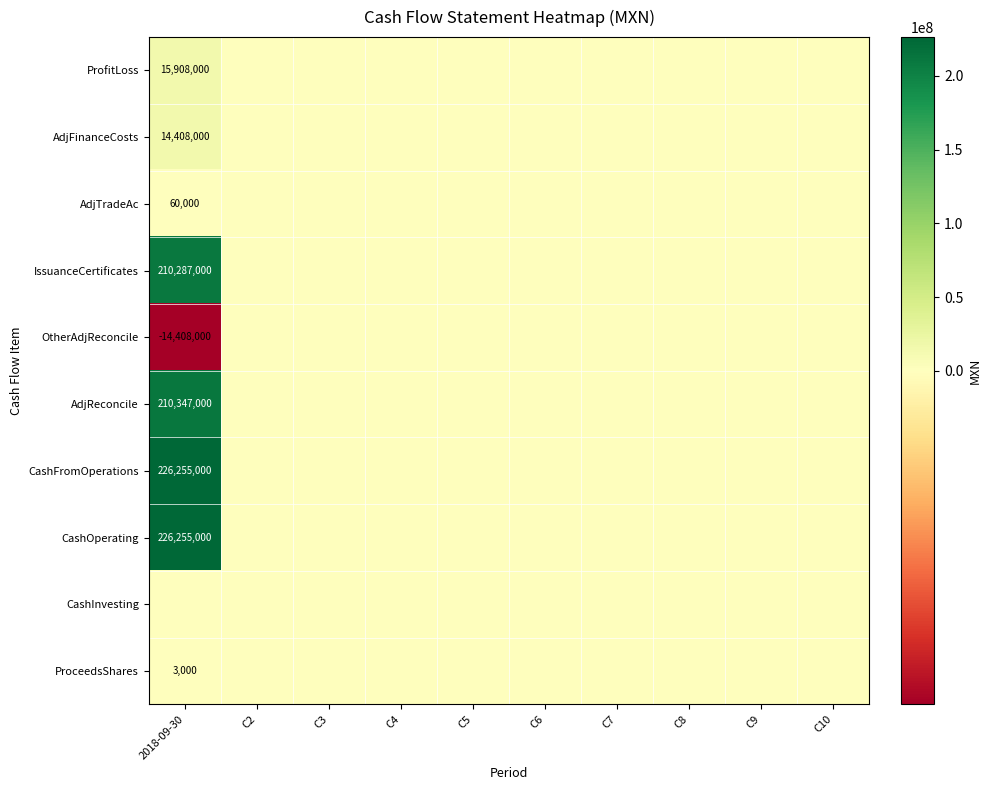

Rank the series by their maximum value, from highest to lowest.

CashFromOperations, CashOperating, AdjReconcile, IssuanceCertificates, ProfitLoss, AdjFinanceCosts, AdjTradeAc, ProceedsShares, OtherAdjReconcile, CashInvesting